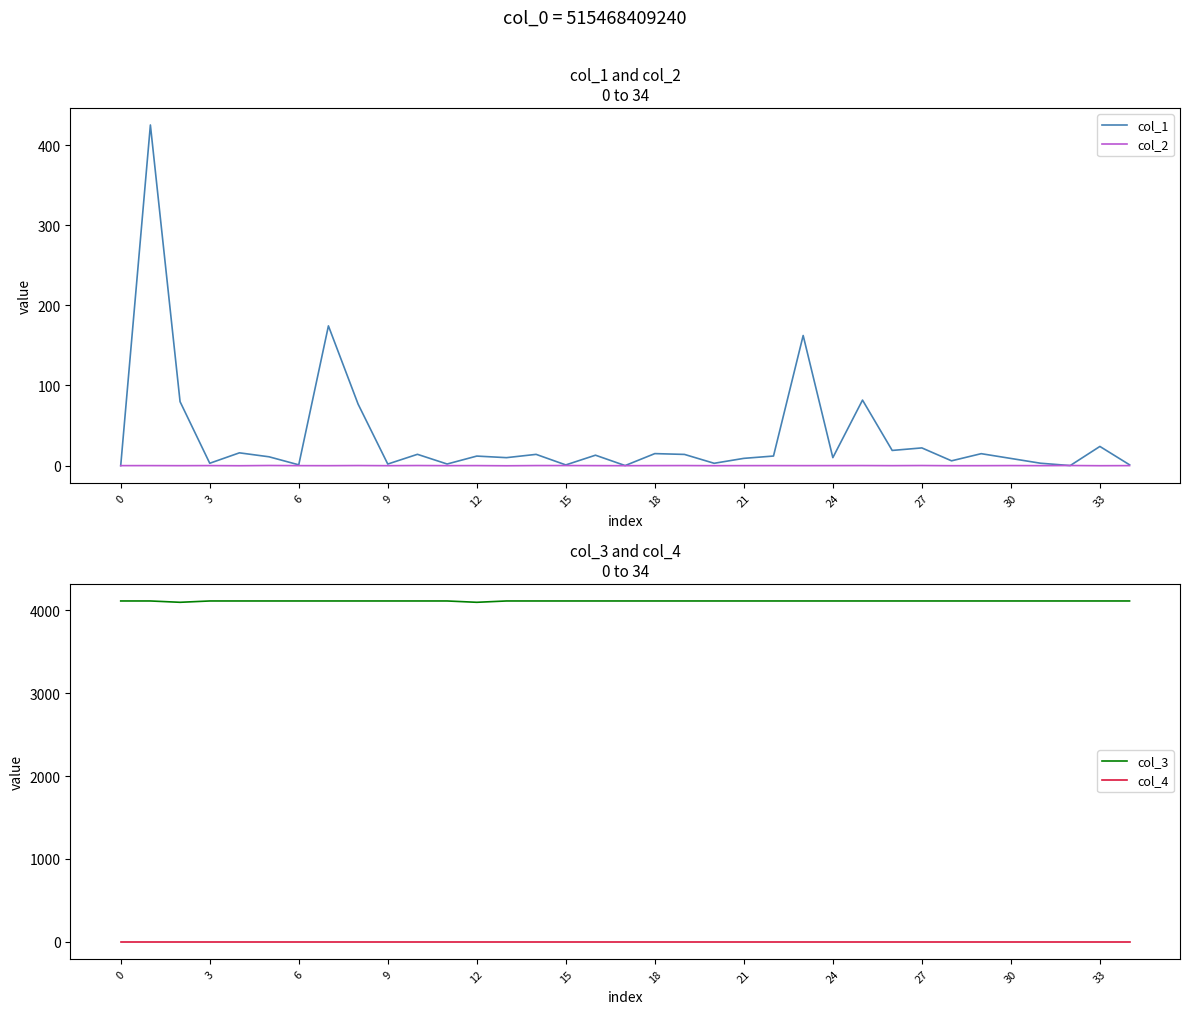

What is the spread (max minus min) of values at 29?

4112.1